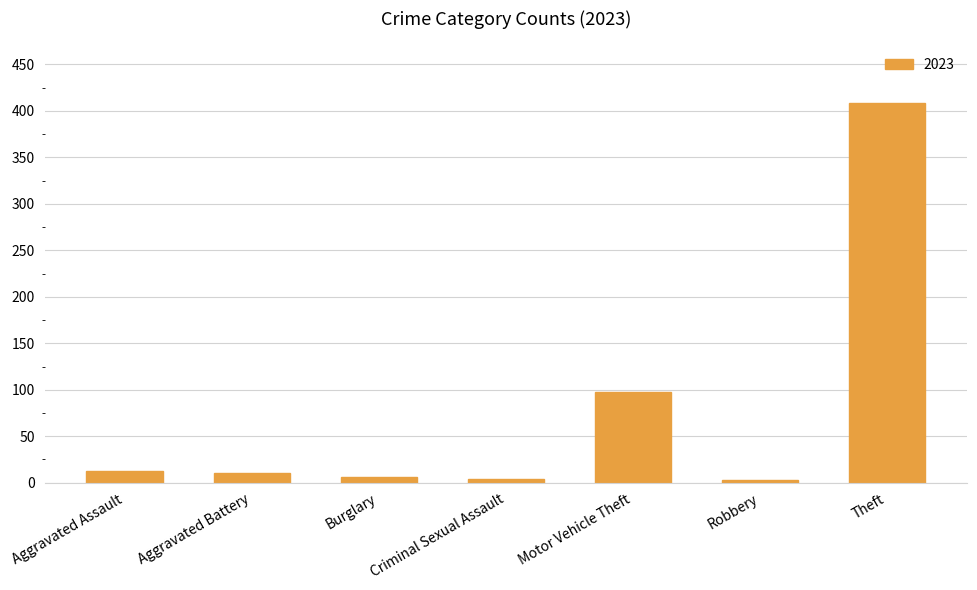

What is the label of the 5th bar from the right?

Burglary